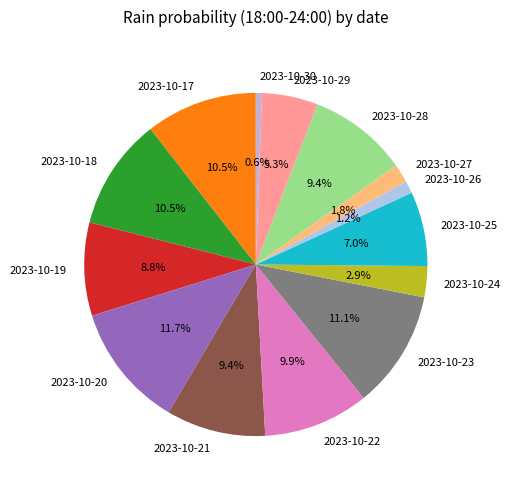

Does 2023-10-18 represent more than half of the total?

No